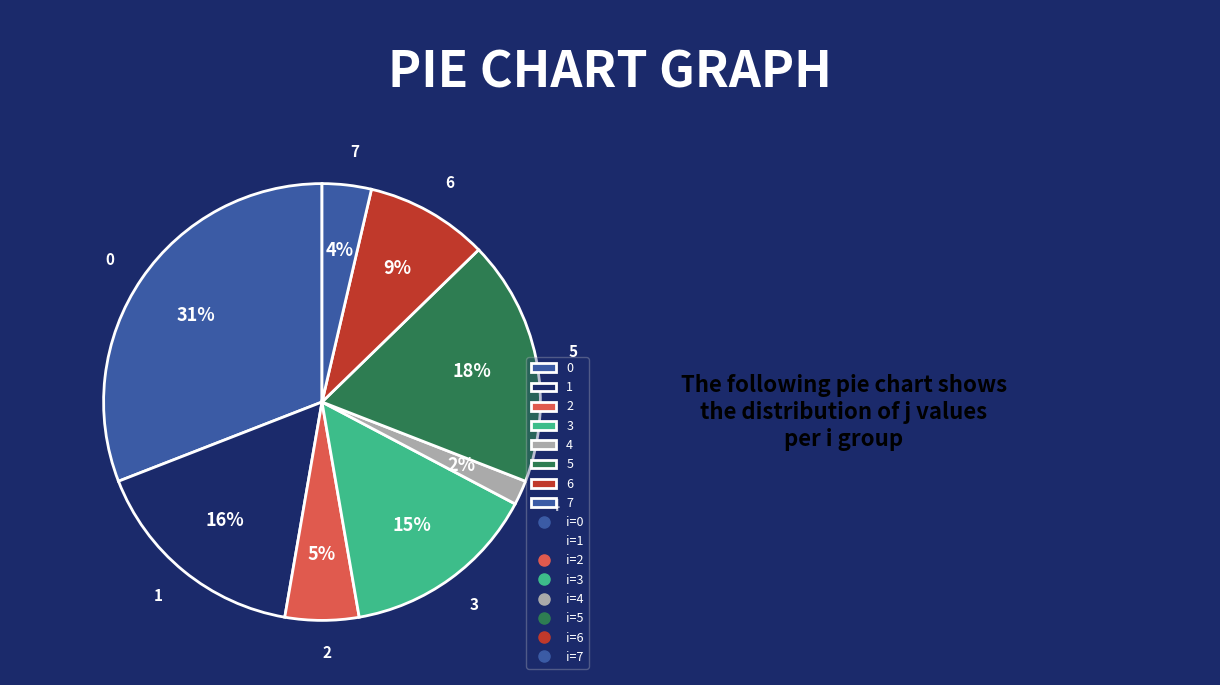

Is the sum of 4 and 5 greater than half?

No